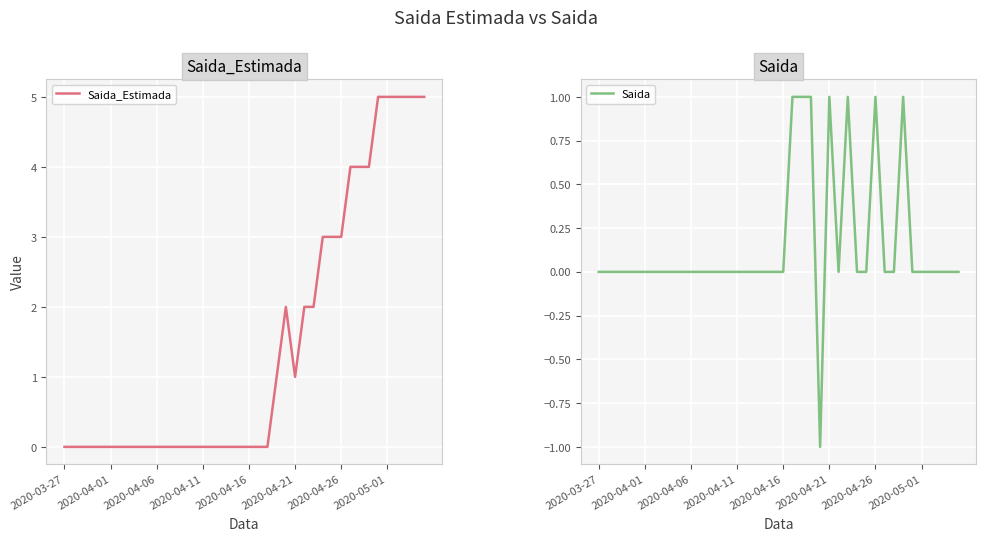

The Saida_Estimada series shows 3 at 2020-04-26. True or false?

True